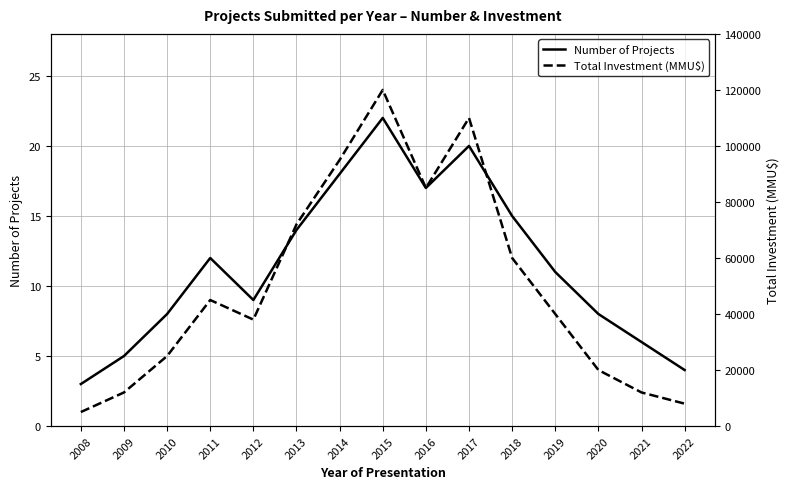

In Number of Projects, how many points are higher than both neighbors (excluding endpoints)?

3